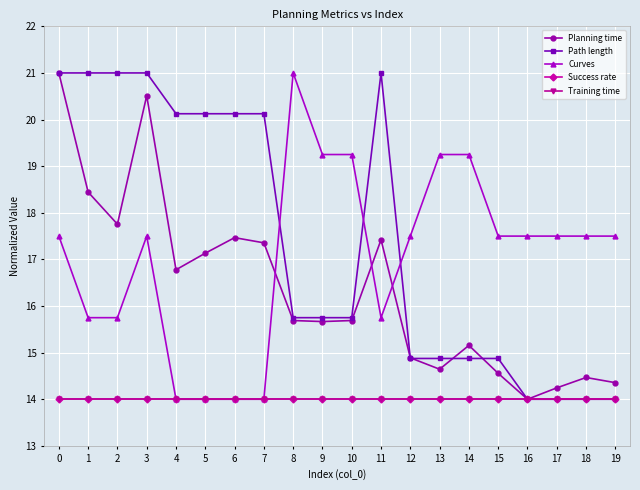

Is this an area chart (filled region under the line)?

No